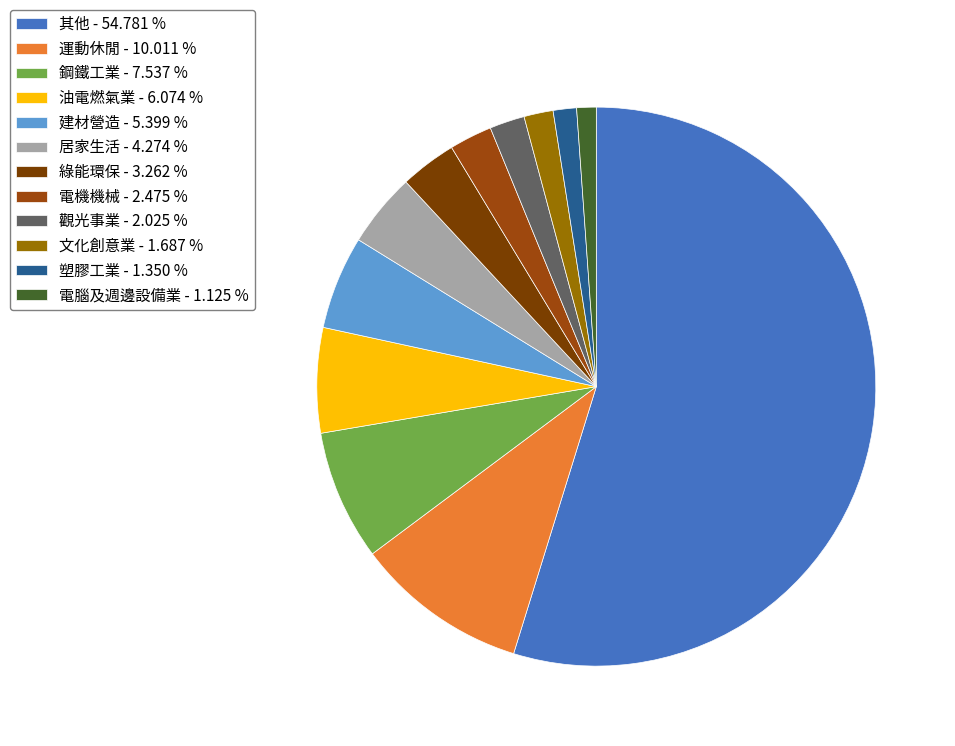

The 電腦及週邊設備業 slice represents 1% of the pie. True or false?

True